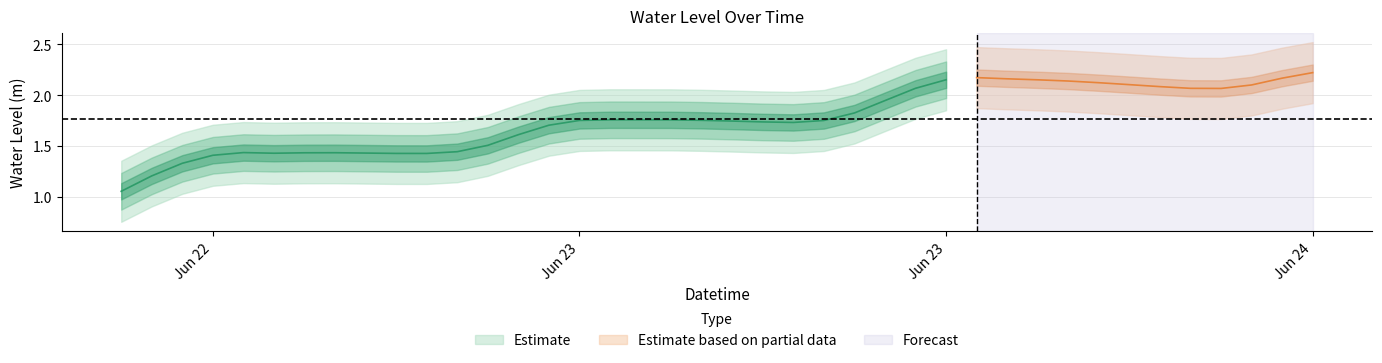

The chart shows a value of 0.7 at 2024-06-23 17:00:00. True or false?

False